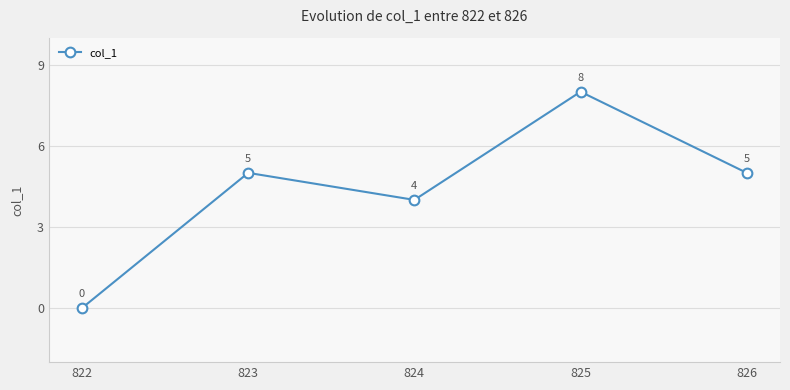

What is the value of the 4th point from the left?

8